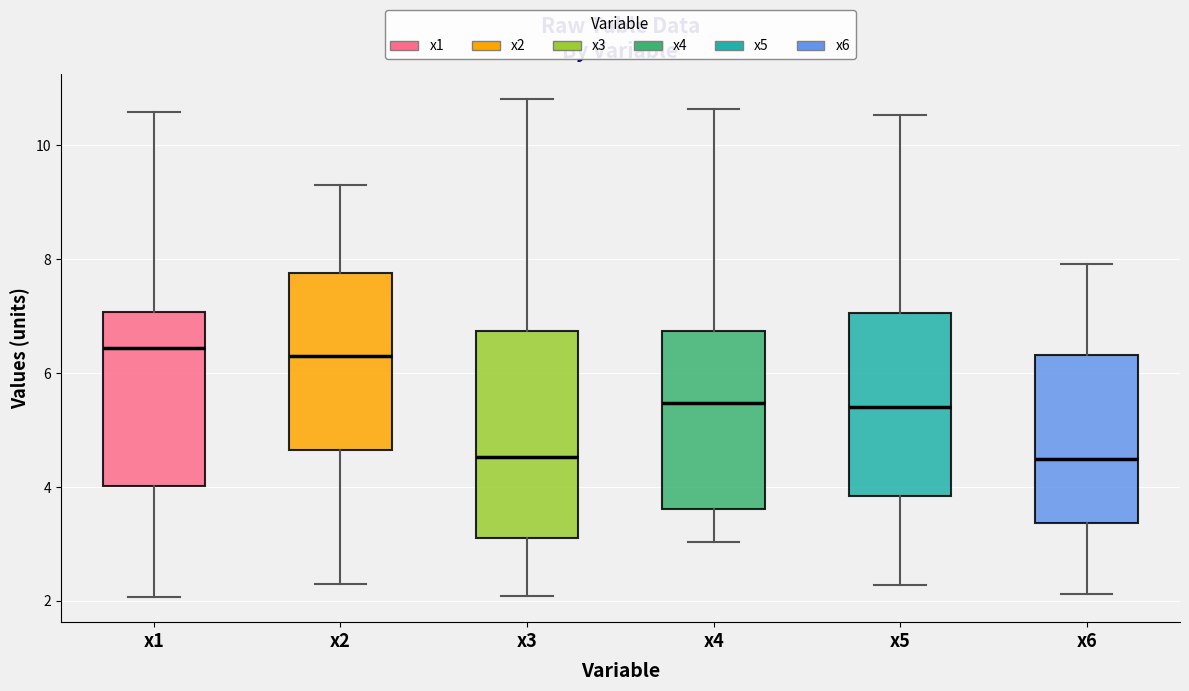

Reading left to right, read every box against the y-axis: the position of its median line, the range the box covers, and the ends of its whiskers. The values are not printed on the chart, so give them approximately, as read against the axis.

x1: median 6.4, box 4.0 to 7.0, whiskers 2.0 to 10.6
x2: median 6.2, box 4.6 to 7.8, whiskers 2.2 to 9.4
x3: median 4.6, box 3.2 to 6.8, whiskers 2.0 to 10.8
x4: median 5.4, box 3.6 to 6.8, whiskers 3.0 to 10.6
x5: median 5.4, box 3.8 to 7.0, whiskers 2.2 to 10.6
x6: median 4.4, box 3.4 to 6.4, whiskers 2.2 to 8.0